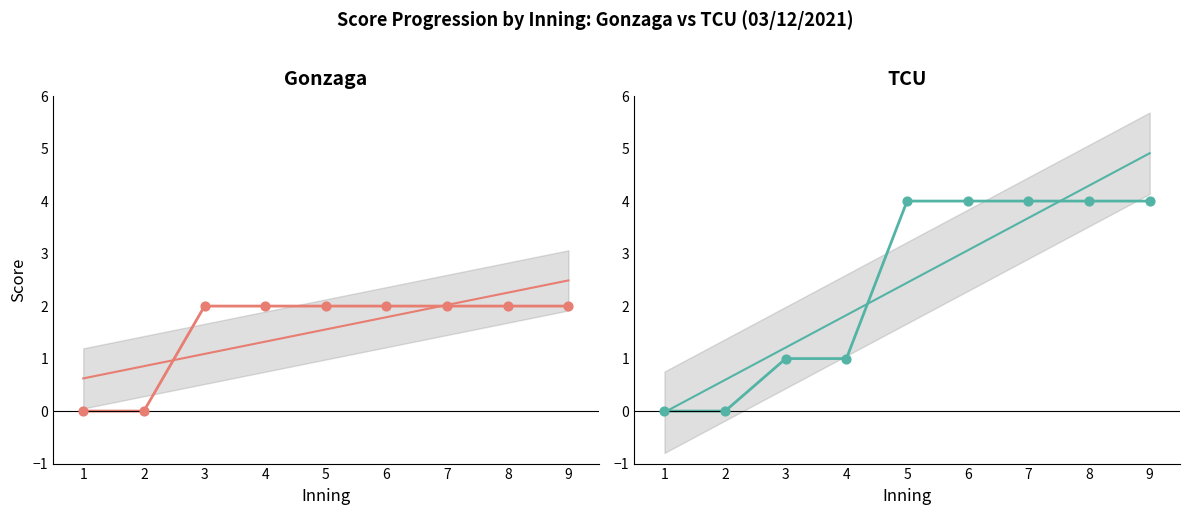

Which series reaches the maximum Y coordinate?

TCU